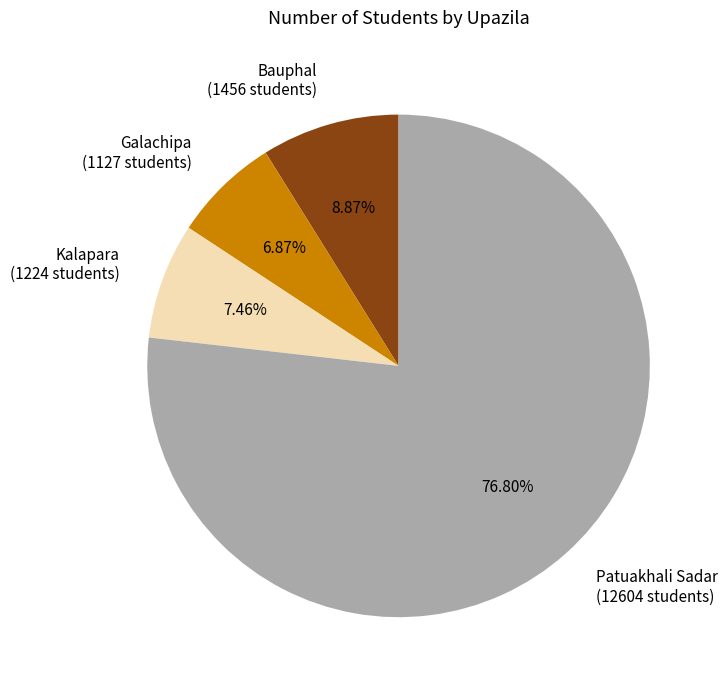

How many slices are in this pie chart?

4